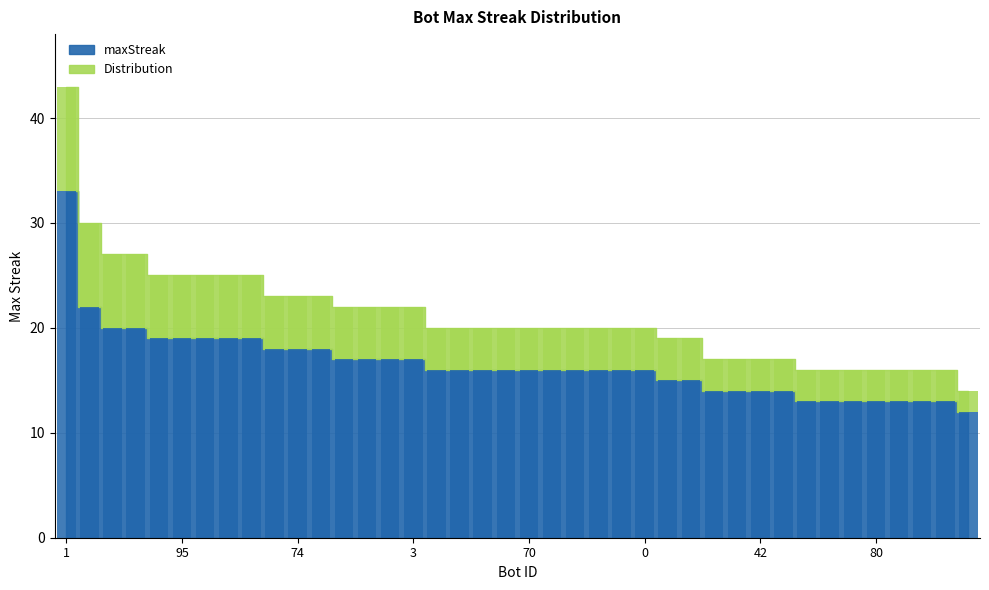

Is it true that the value at 42 is 14?

True